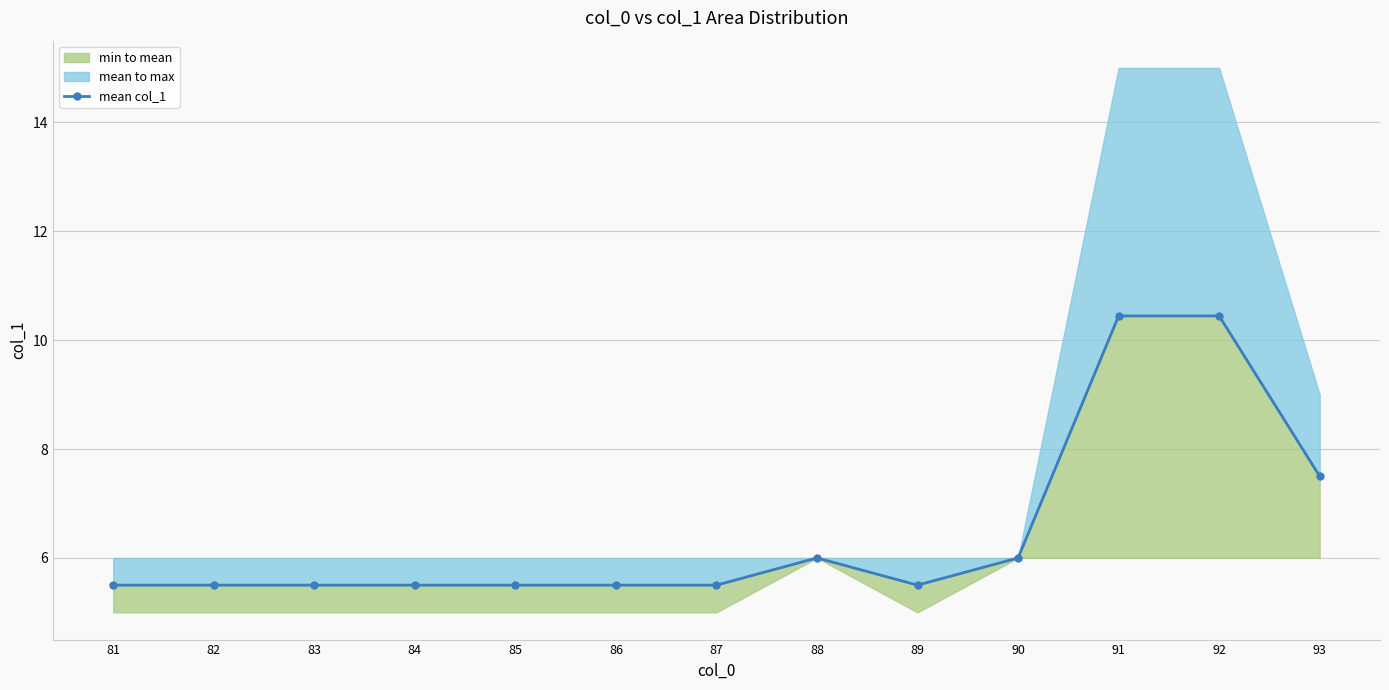

What value does the data have at 92?

10.4